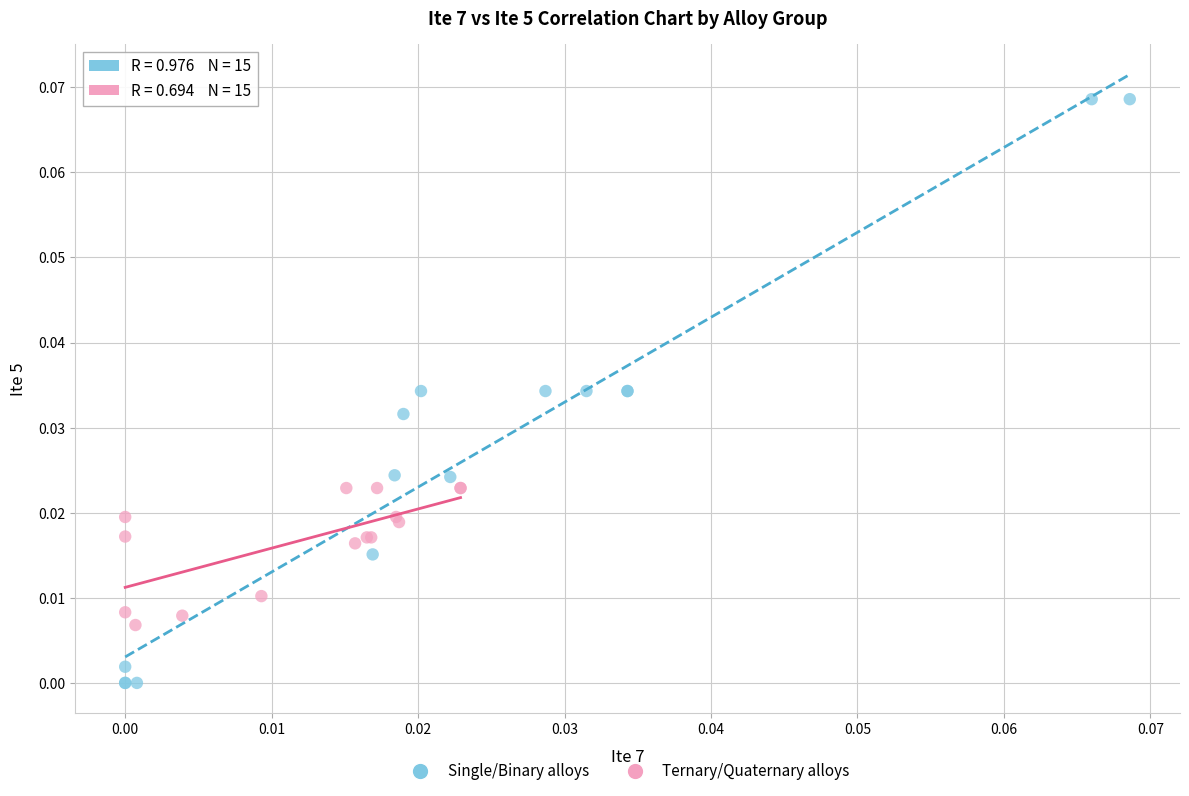

Which series contains the highest Y value?

Single/Binary alloys